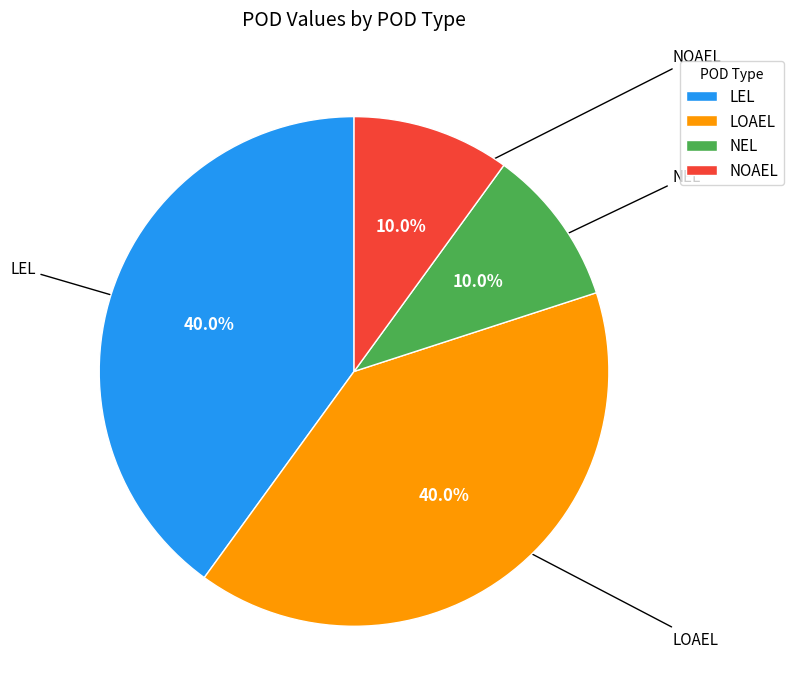

Between NOAEL and LEL, which is larger?

LEL